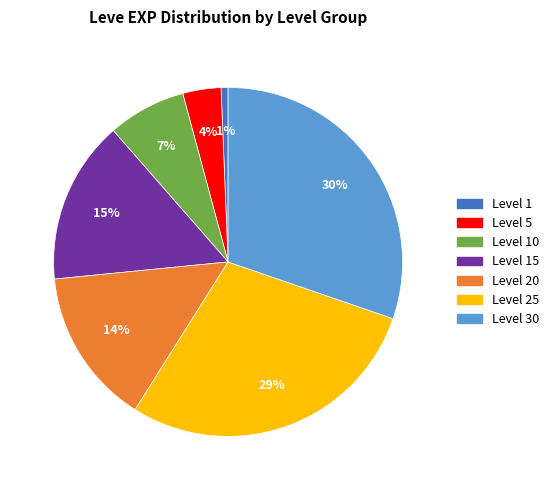

To the nearest percent, what is the average slice percentage?

14%